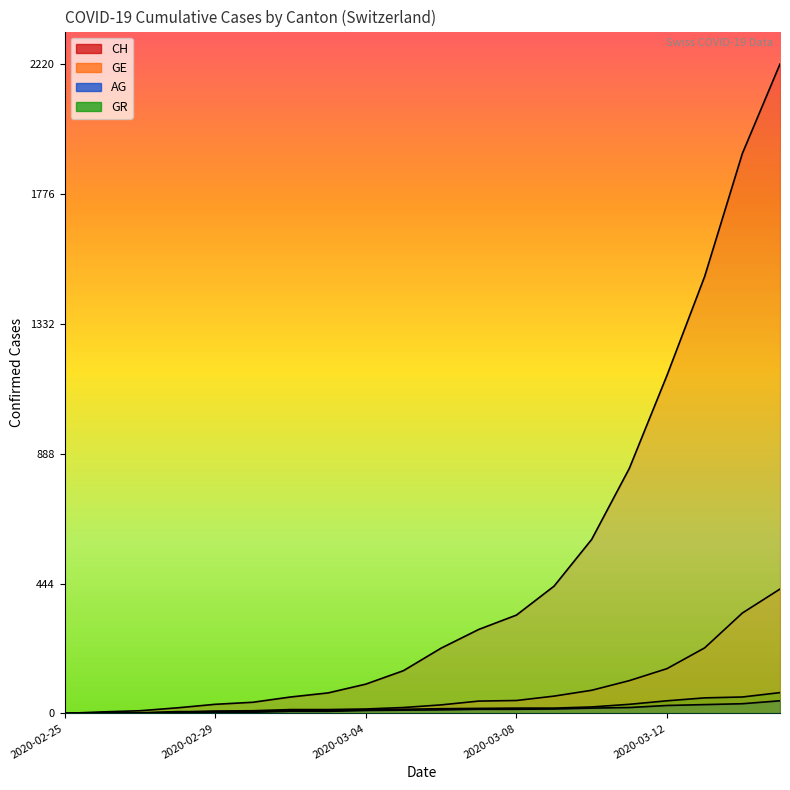

What is the average value of the AG series?

14